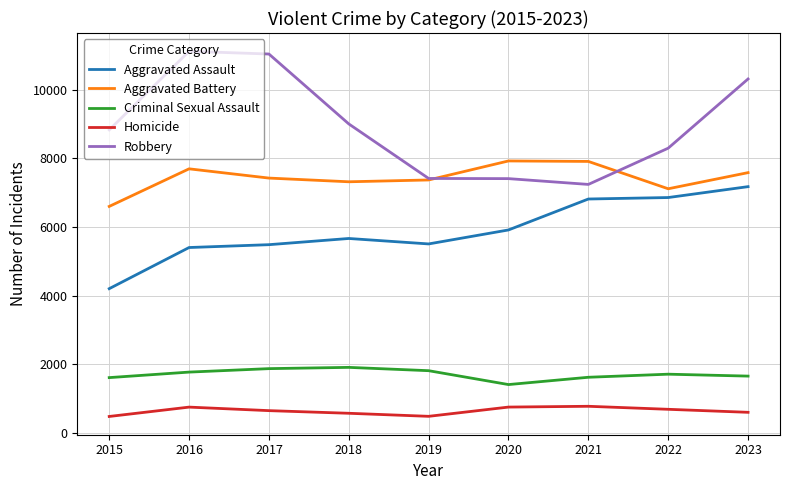

True or false: Robbery and Aggravated Assault intersect in this chart.

False